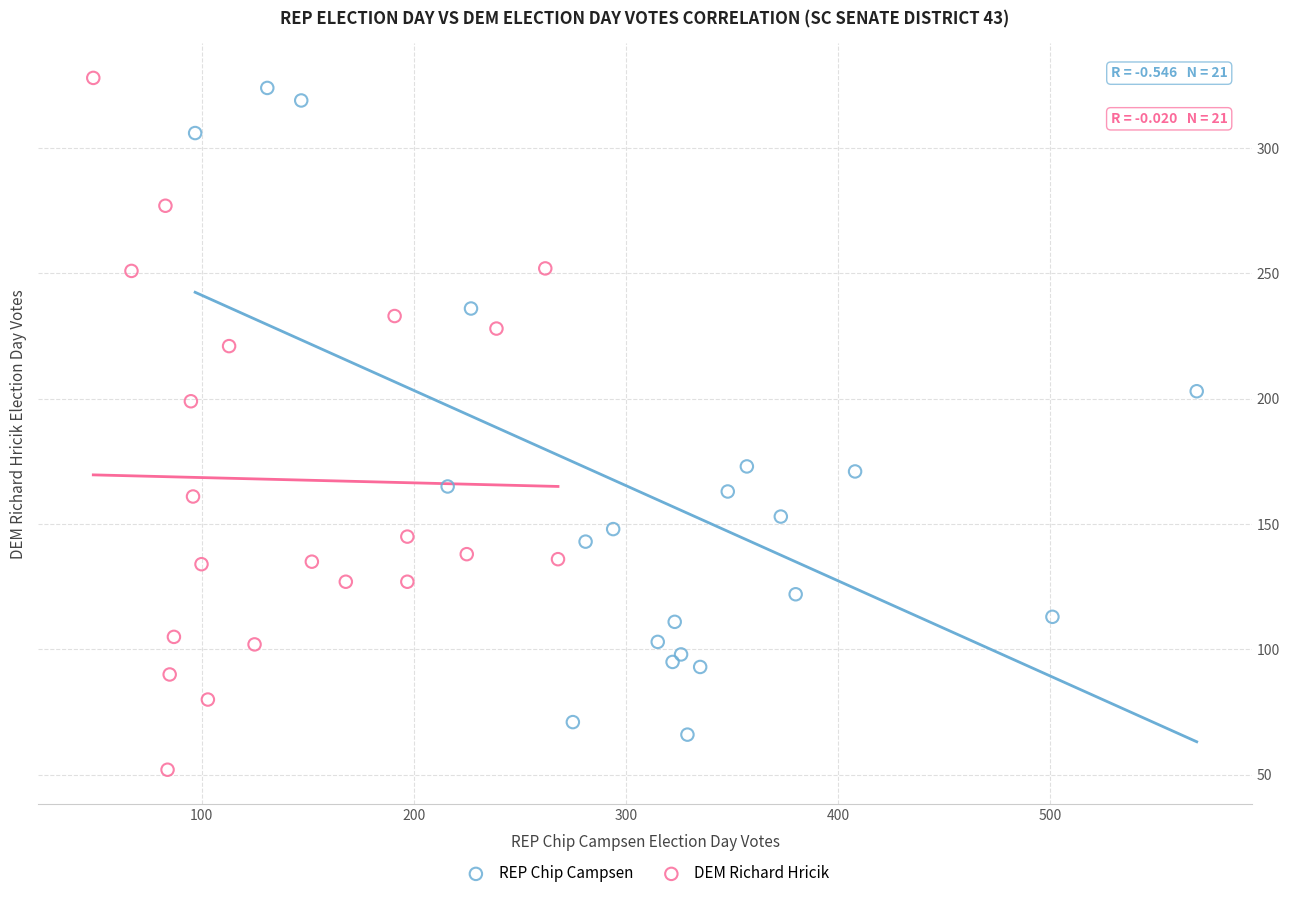

Which series reaches the maximum Y coordinate?

DEM Richard Hricik